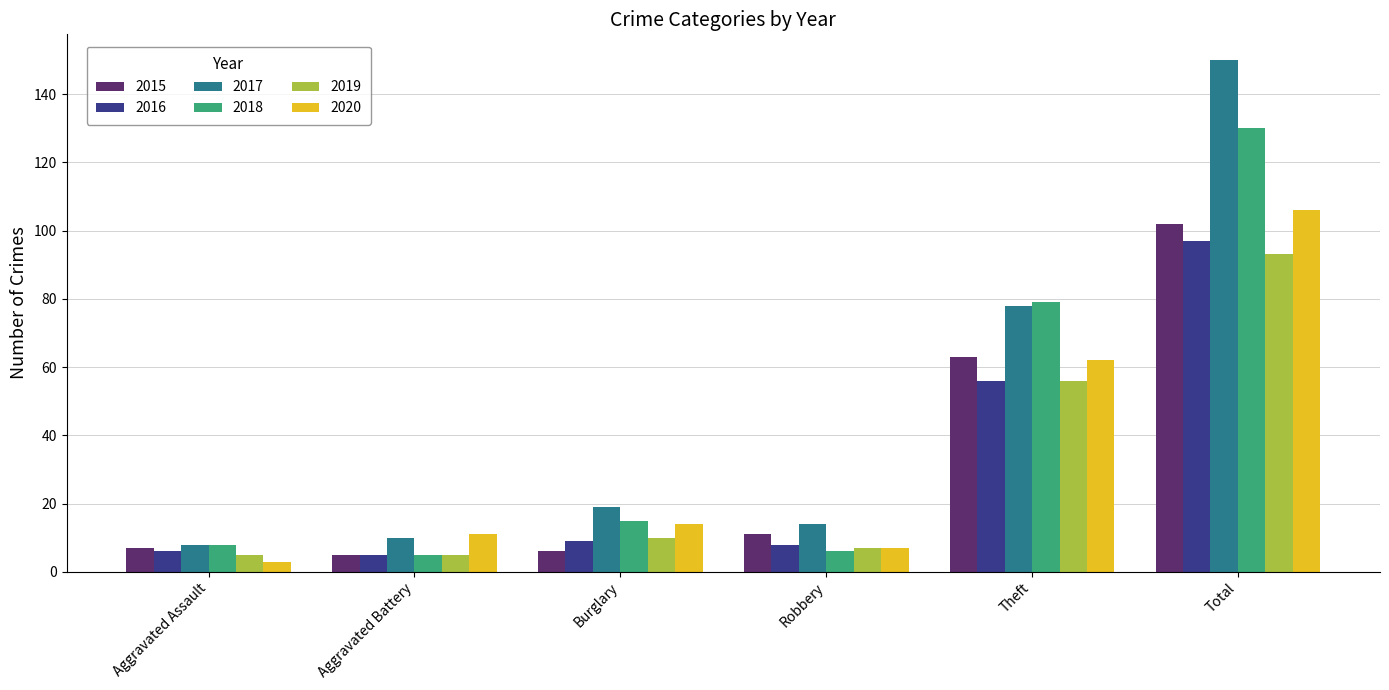

What is the value of the 2017 bar at the 3rd from the left?

19